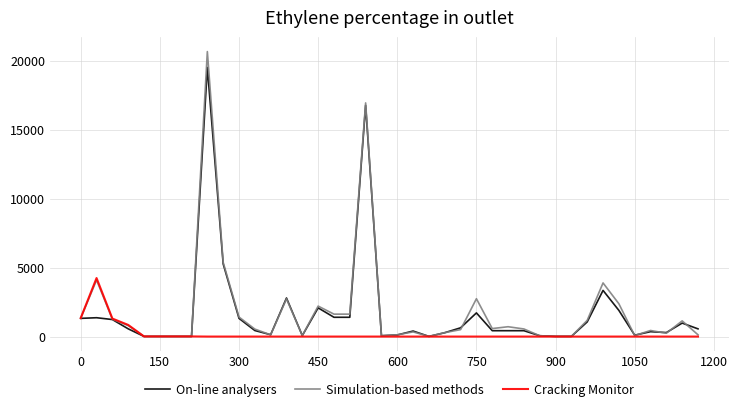

What is the difference between the maximum and second lowest values in the Simulation-based methods series?

20656.8